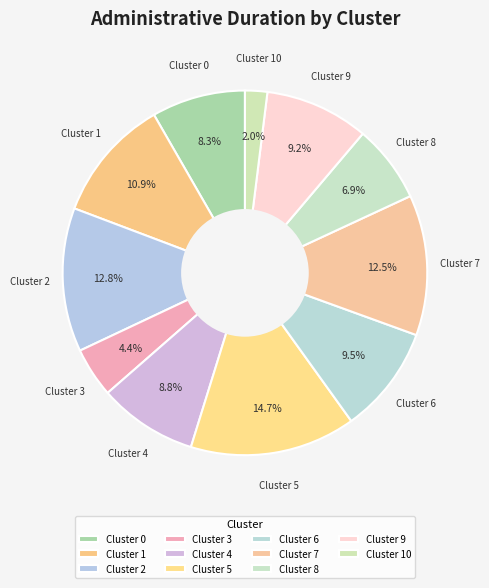

Count the number of slices in the pie.

11